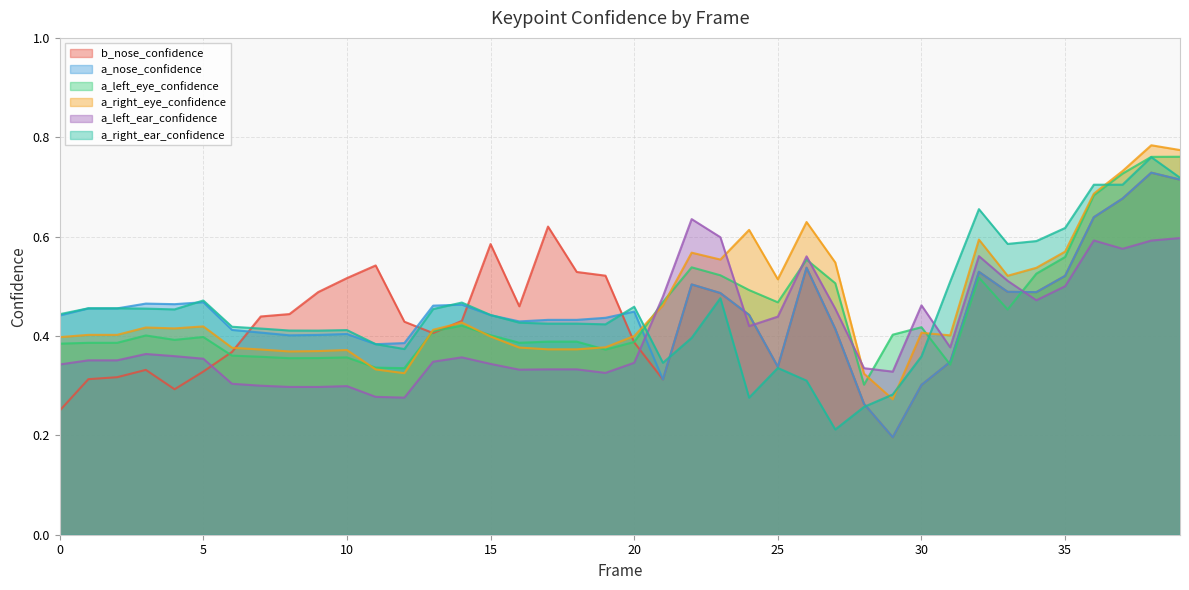

True or false: a_right_ear_confidence has more than 1 points higher than both neighbors.

True